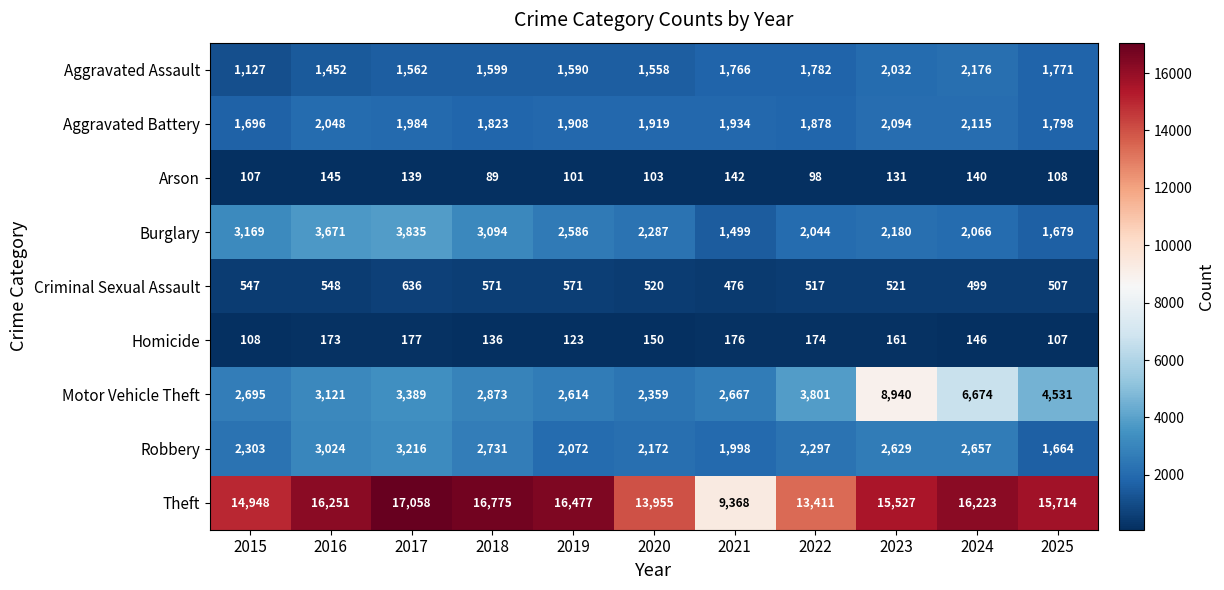

Which series has the widest spread of values?

Theft